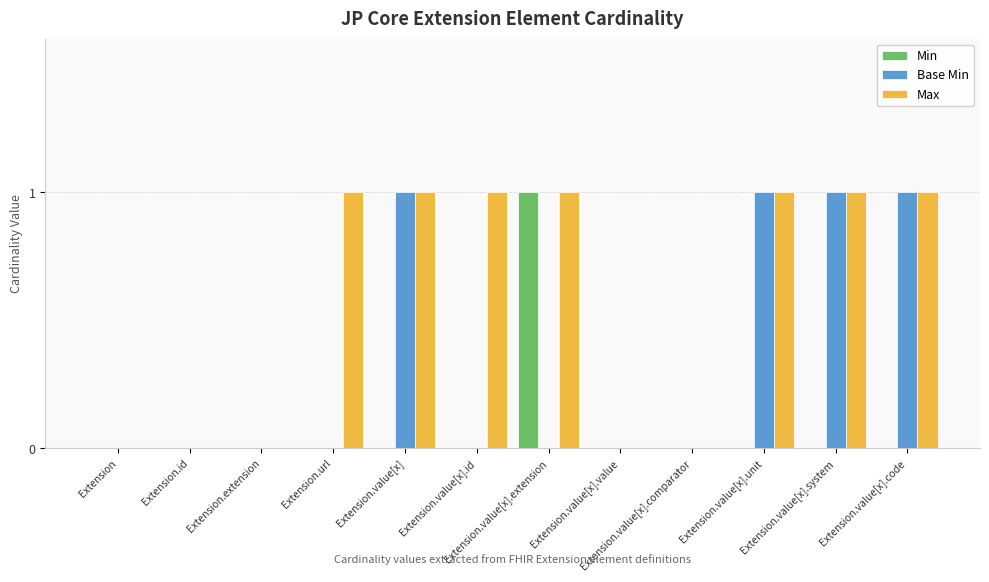

Which series has the largest total across all categories?

Max